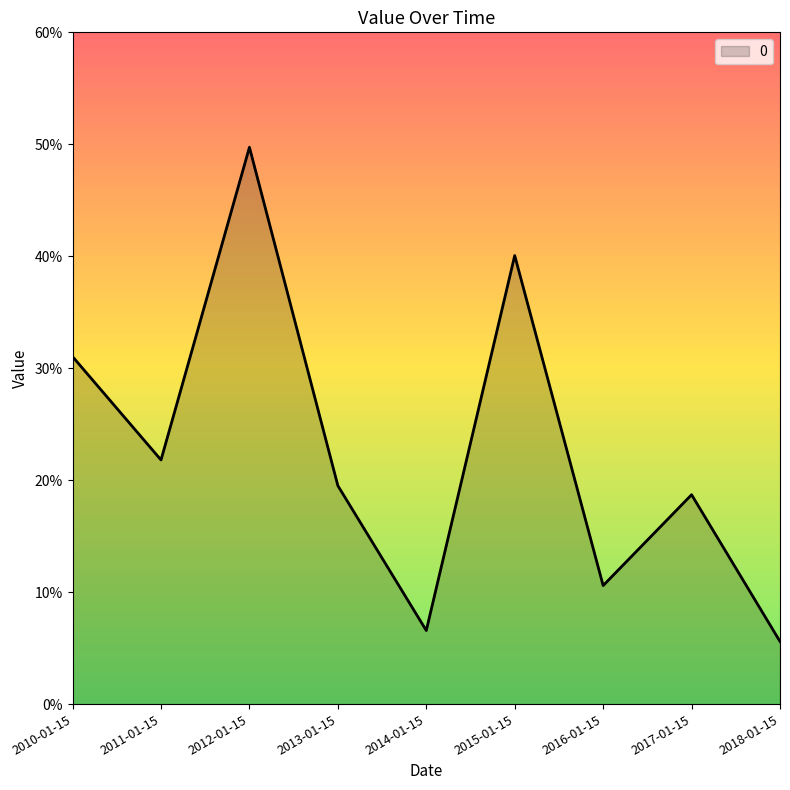

Is this an area chart (filled region under the line)?

Yes